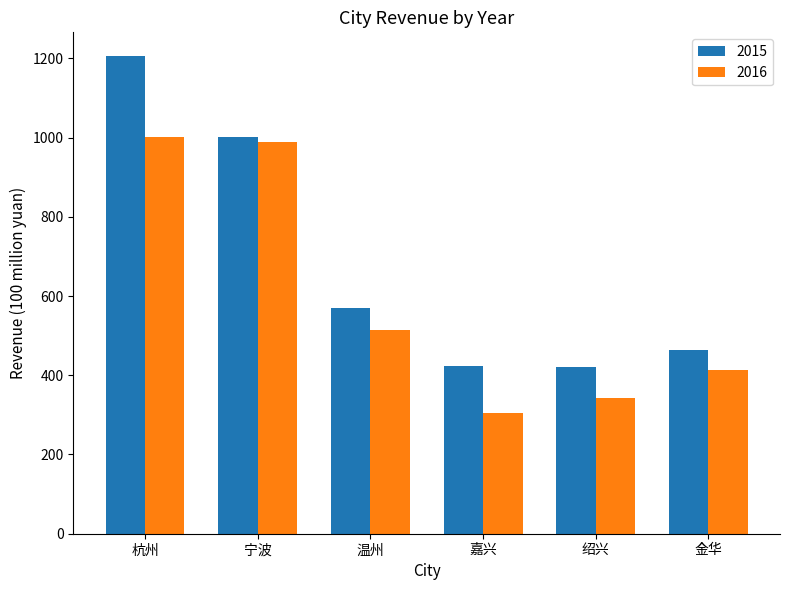

What is the highest value of the 2016 series?

1001.9